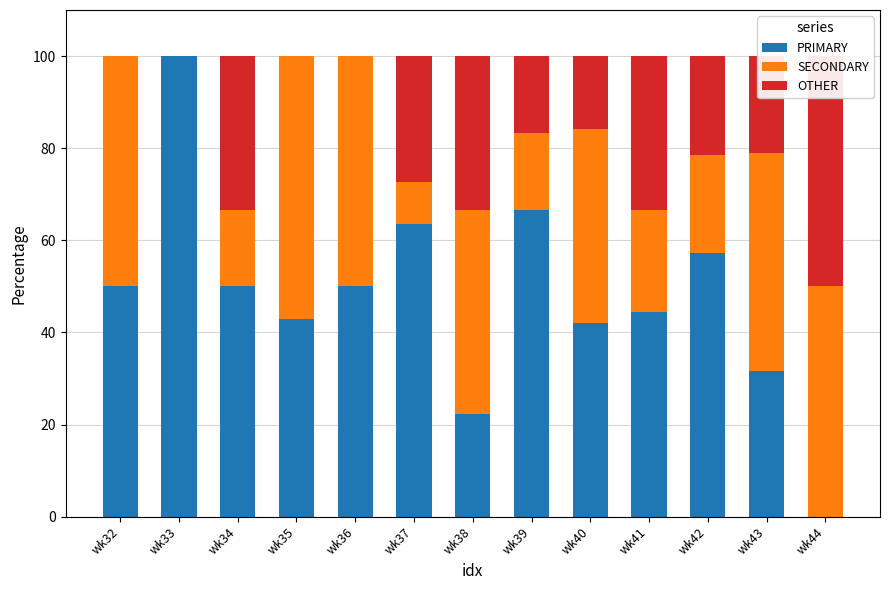

At how many categories does at least one series exceed 51?

5